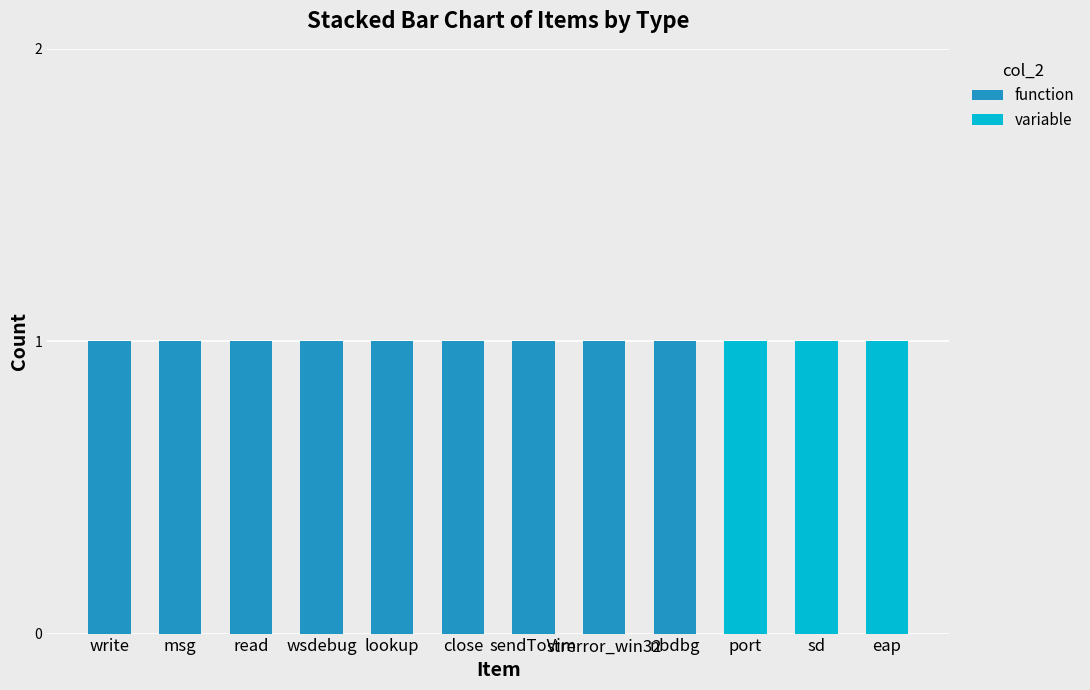

True or false: function has a value of 2 at close.

False